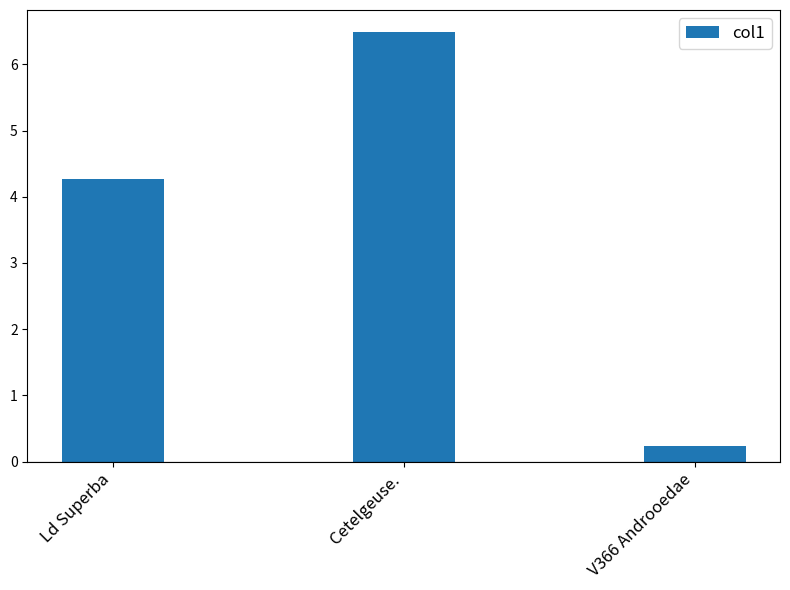

What is the label of the 1st bar from the left?

Ld Superba